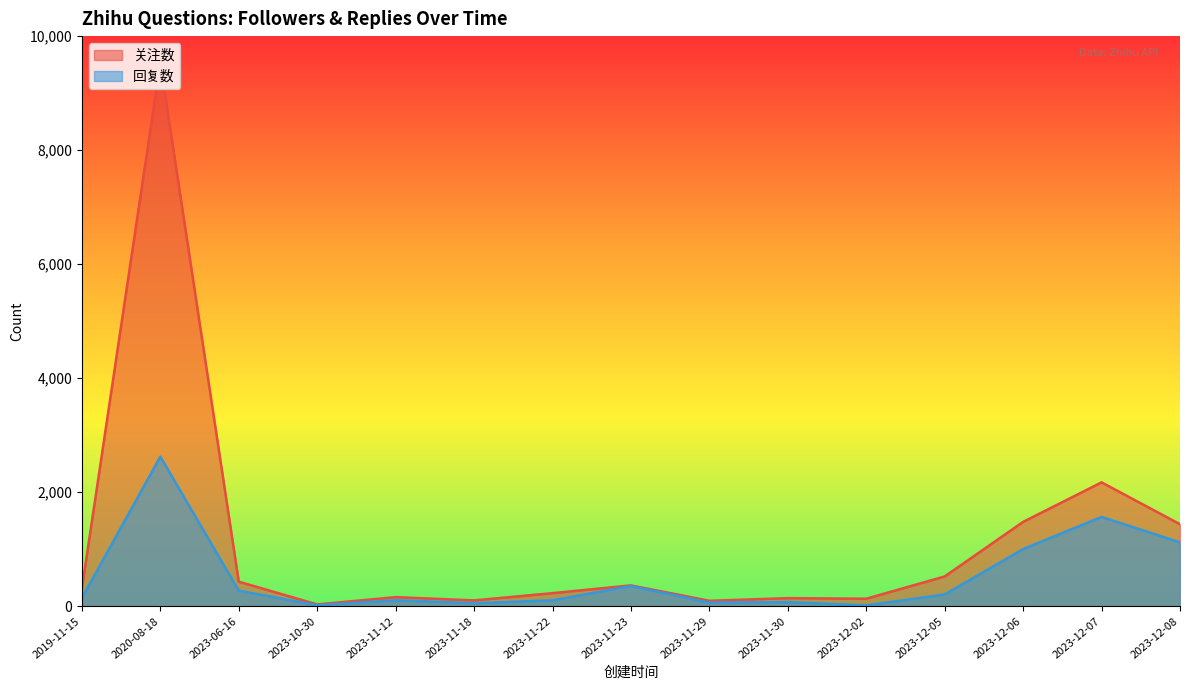

At which category does 回复数 reach its first local valley?

2023-10-30